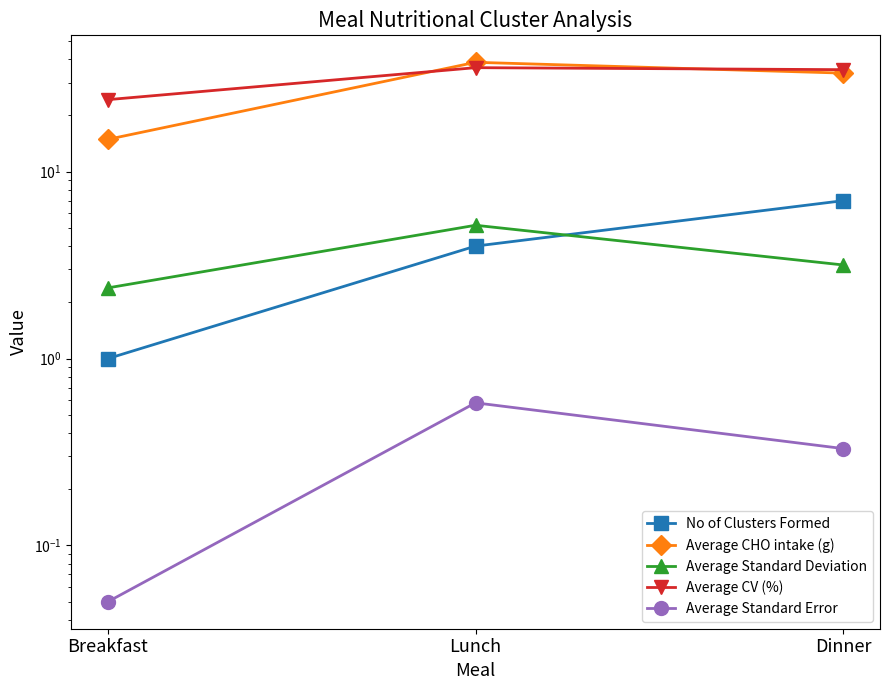

Which has a higher value, Lunch or Breakfast?

Lunch